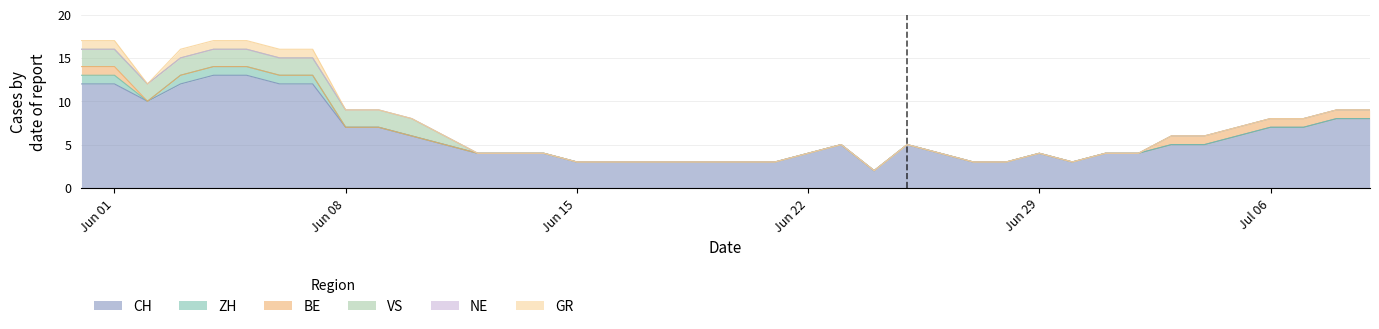

Where is the first local minimum for CH?

2